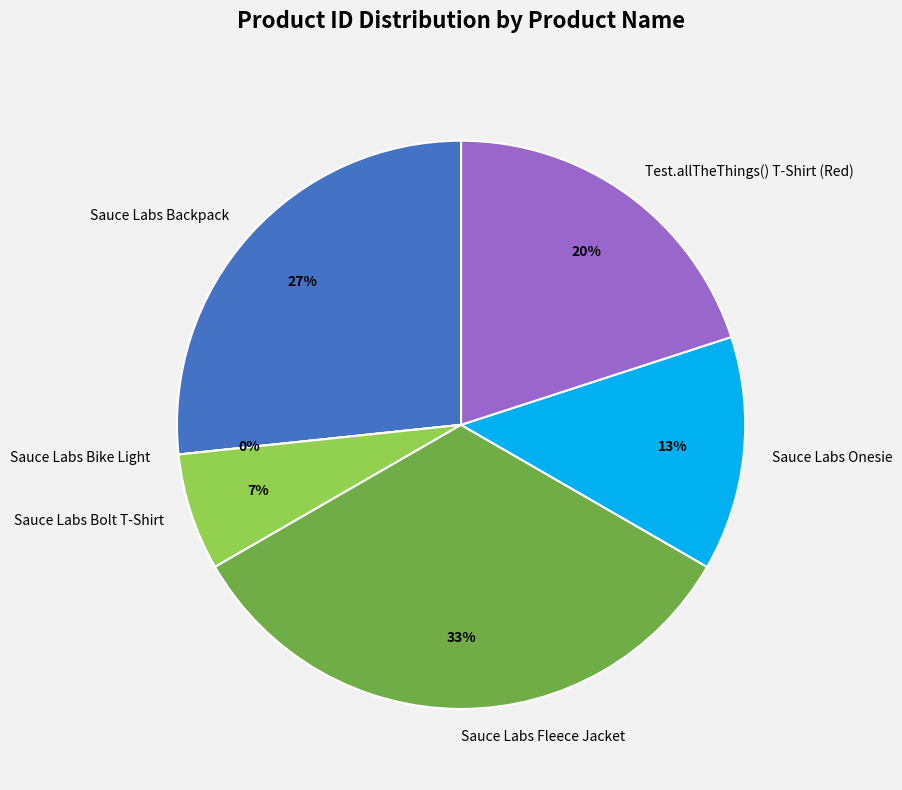

Does Sauce Labs Backpack account for over 50% of the chart?

No